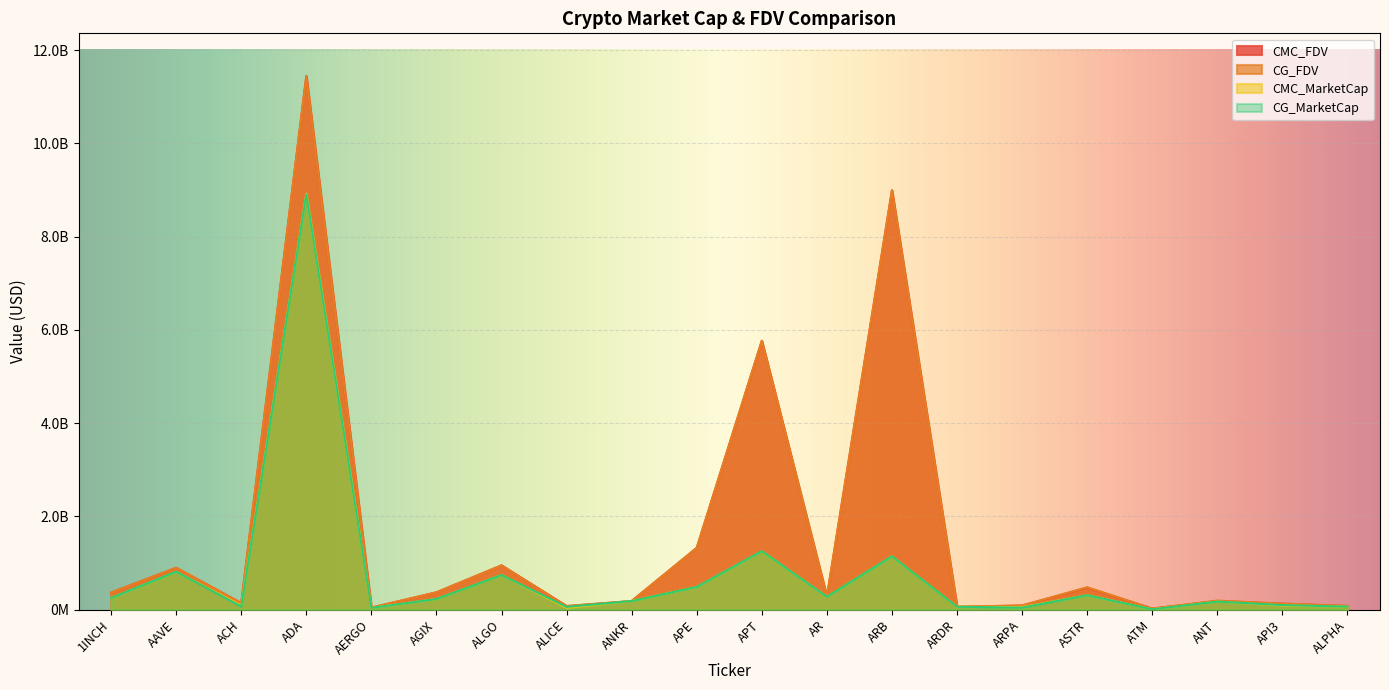

What is the difference between the CMC_MarketCap values at ARDR and ADA?

8859273030.3